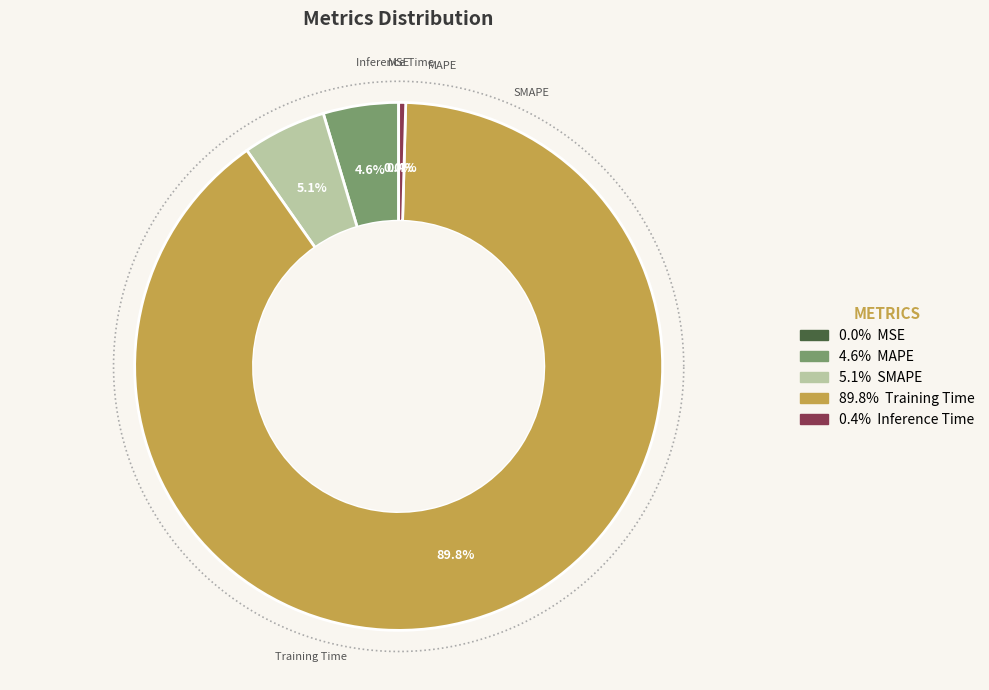

How many segments does this pie chart have?

5